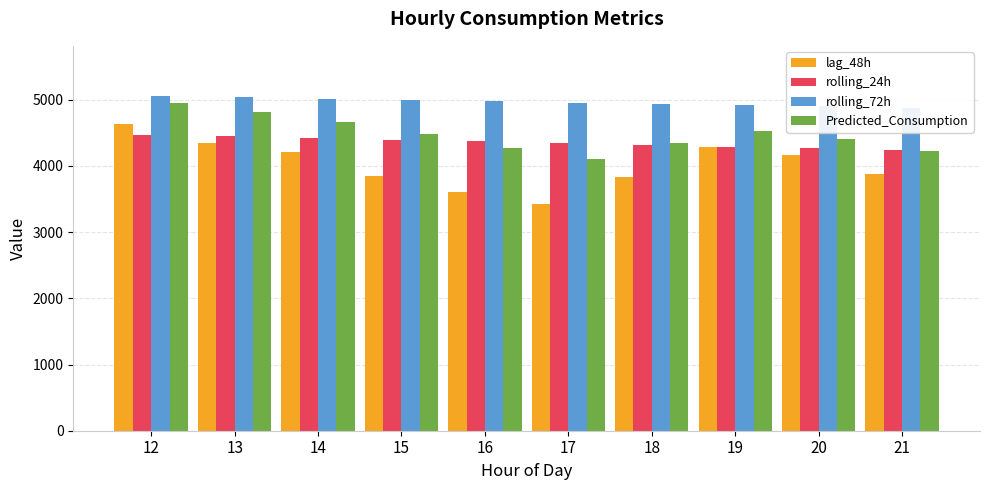

List the series in order of their peak value, highest first.

rolling_72h, Predicted_Consumption, lag_48h, rolling_24h